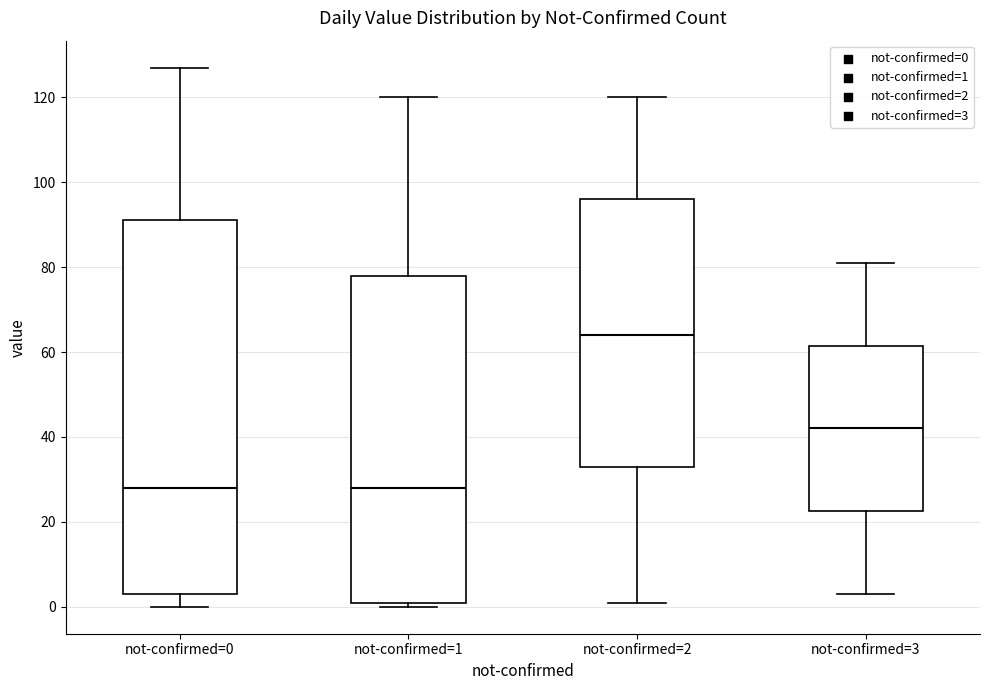

Reading left to right, transcribe this box plot: for each box, give where its median line is, the range the box spans, and where its two whiskers end, as read against the y-axis. The values are not printed on the chart, so give them approximately, as read against the axis.

not-confirmed=0: median 28, box 4 to 92, whiskers 0 to 128
not-confirmed=1: median 28, box 2 to 78, whiskers 0 to 120
not-confirmed=2: median 64, box 34 to 96, whiskers 2 to 120
not-confirmed=3: median 42, box 22 to 62, whiskers 4 to 82